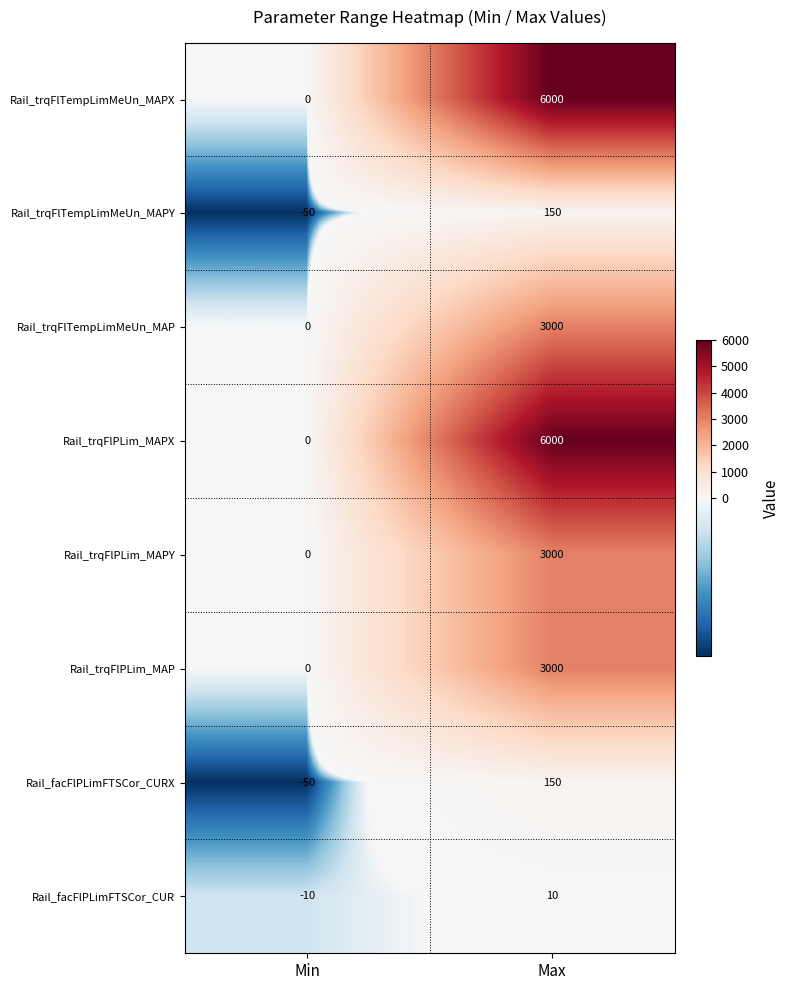

At which label does Rail_facFlPLimFTSCor_CURX reach its minimum?

Min